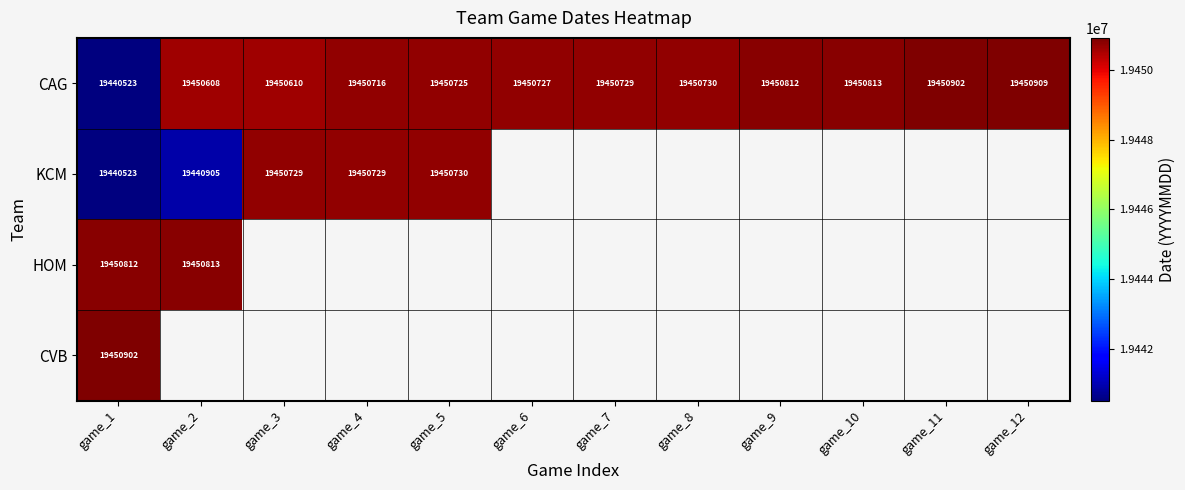

At which category is the sum across all series the highest?

game_1